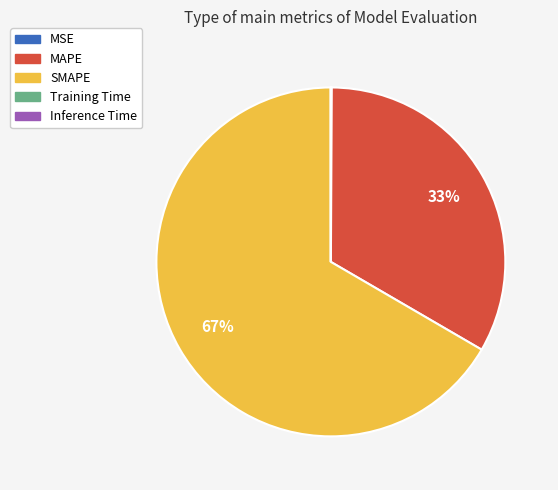

Is it true that SMAPE is 72% of the pie?

False